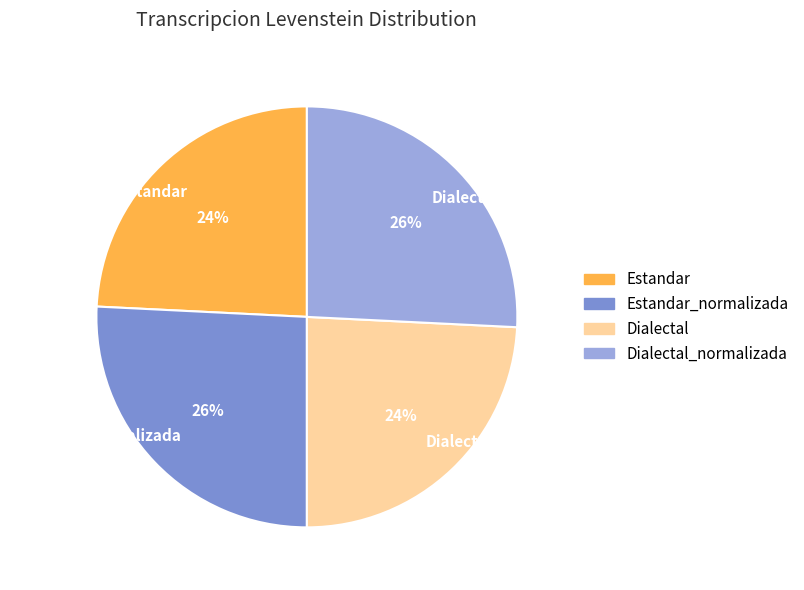

To the nearest percent, what is the difference between the largest and smallest slice percentages?

2%